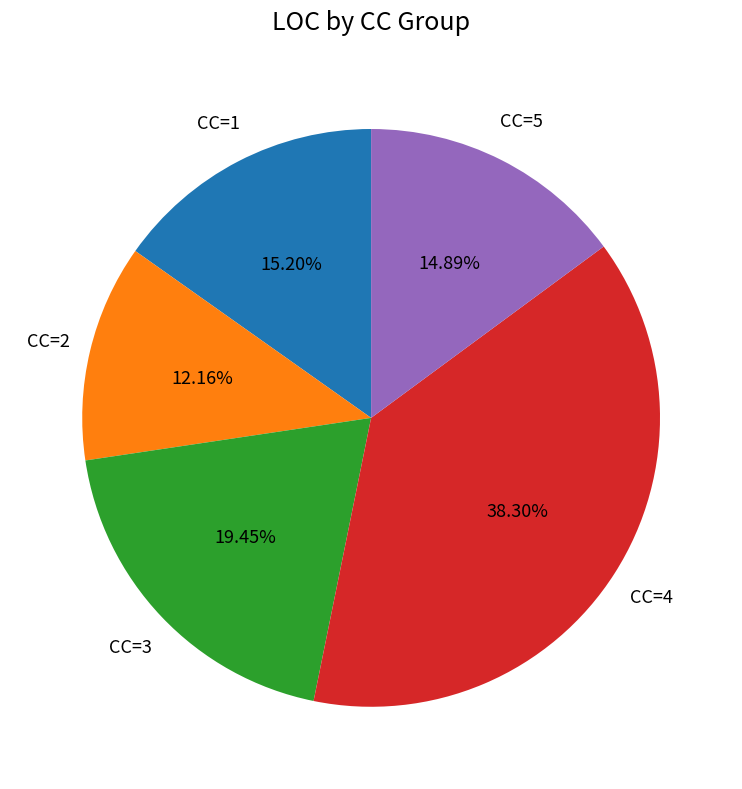

Does any single category account for the majority?

No